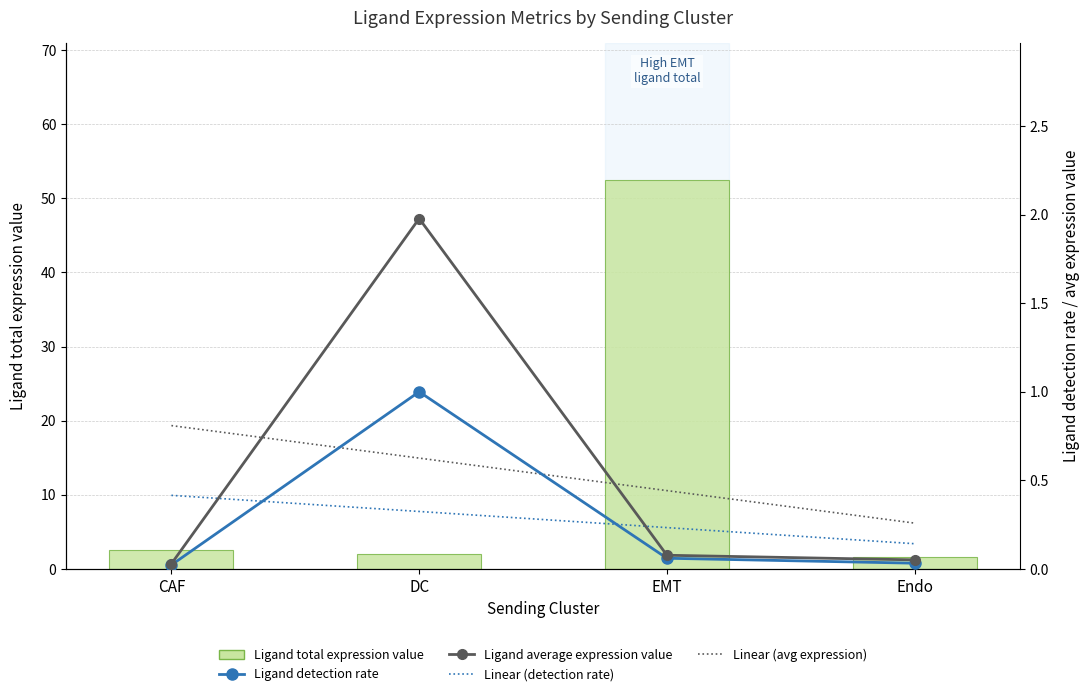

What are all the series names shown in the legend?

Ligand detection rate, Ligand average expression value, Ligand total expression value